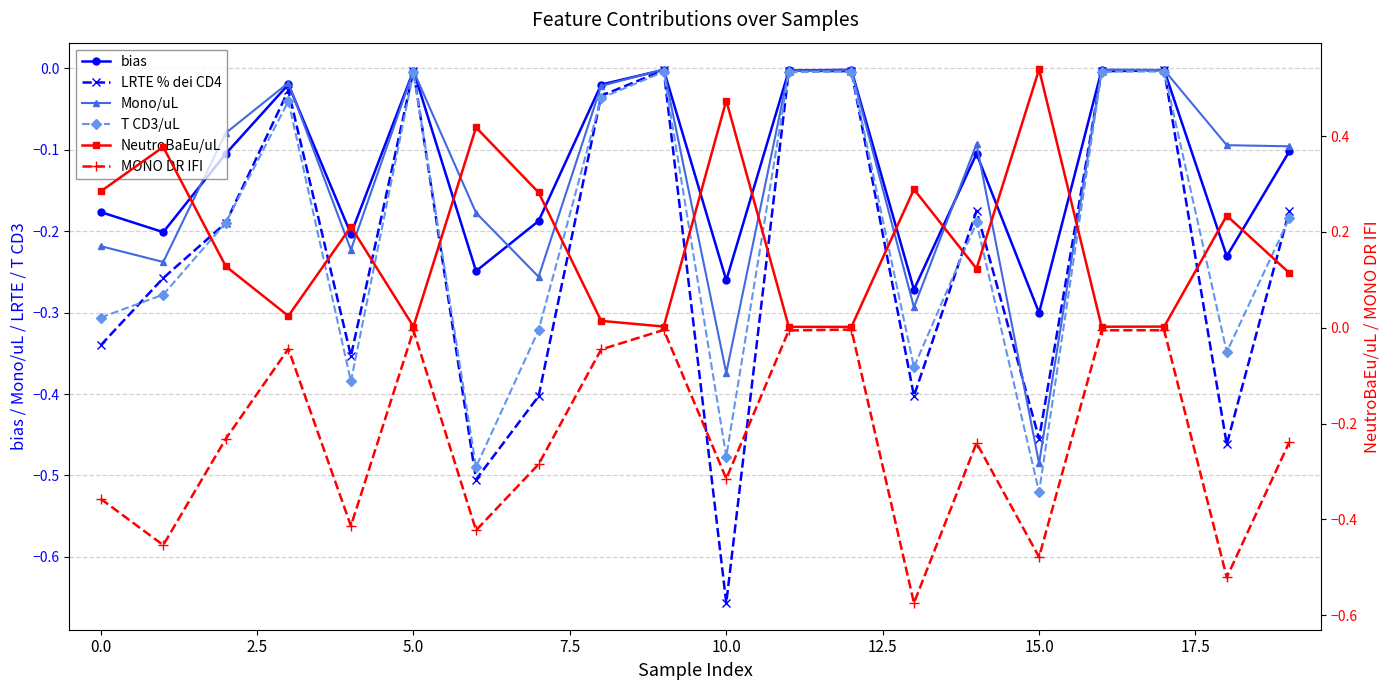

What is the label of the 11th point from the left?

10